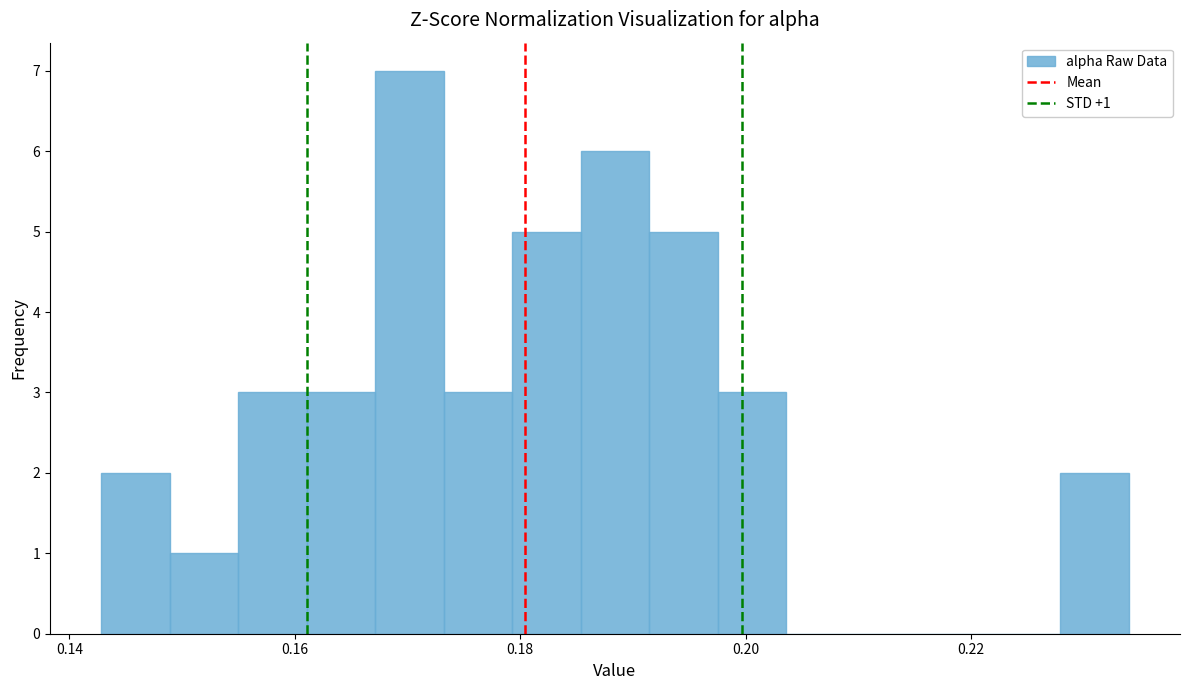

Read against the x-axis, roughly where is the centre of the tallest bar?

0.170